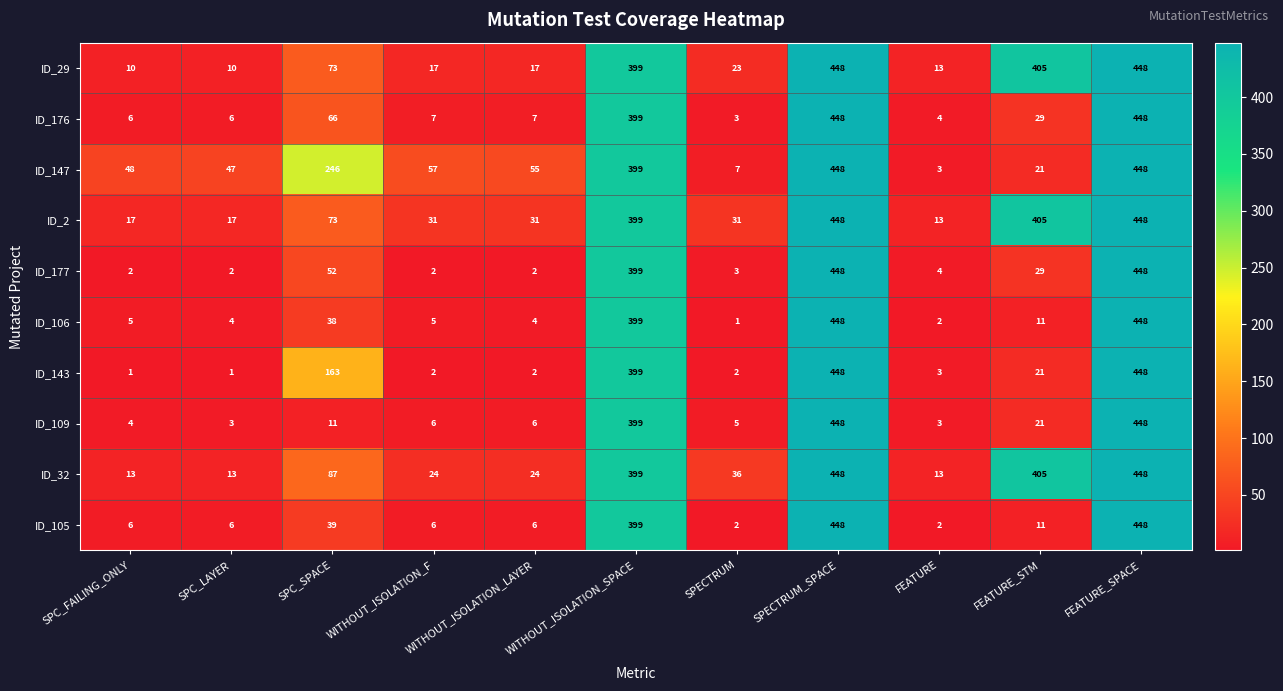

What is the minimum value for ID_147?

3